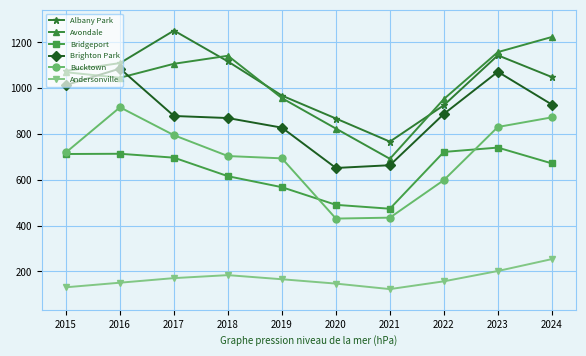

At which label is Albany Park closest to 1009?

2024